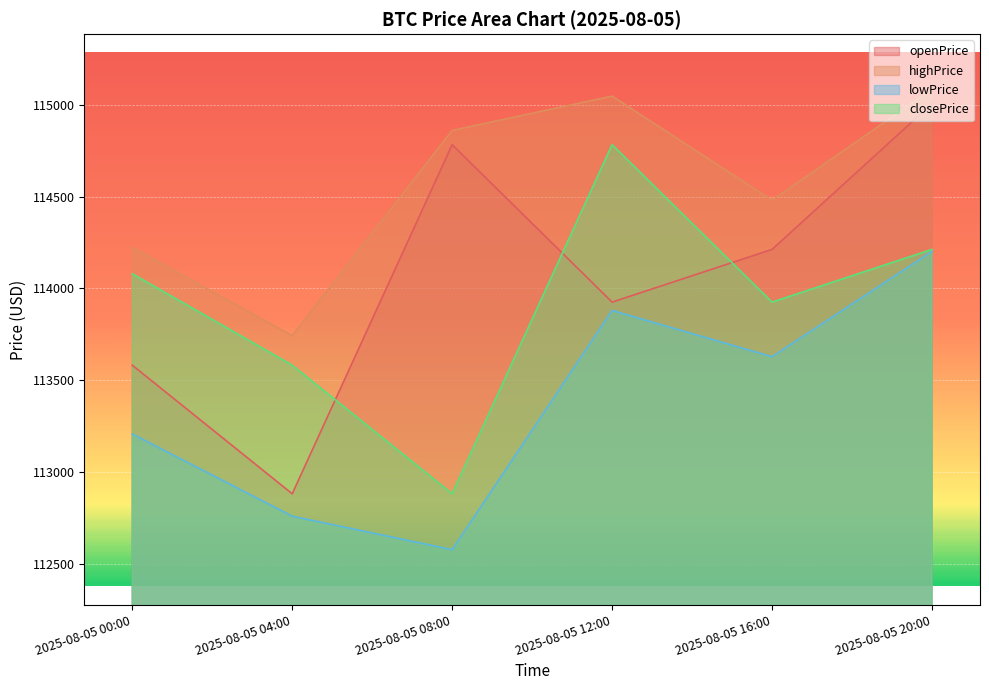

Reading right to left, list all the values displayed in this chart.

openPrice: 2025-08-05 20:00=115006.0	2025-08-05 16:00=114212.3	2025-08-05 12:00=113925.4	2025-08-05 08:00=114782.3	2025-08-05 04:00=112882.1	2025-08-05 00:00=113582.1
highPrice: 2025-08-05 20:00=115084.2	2025-08-05 16:00=114480.0	2025-08-05 12:00=115046.8	2025-08-05 08:00=114860.0	2025-08-05 04:00=113742.4	2025-08-05 00:00=114222.6
lowPrice: 2025-08-05 20:00=114202.0	2025-08-05 16:00=113628.2	2025-08-05 12:00=113880.0	2025-08-05 08:00=112577.7	2025-08-05 04:00=112760.0	2025-08-05 00:00=113207.5
closePrice: 2025-08-05 20:00=114212.3	2025-08-05 16:00=113925.4	2025-08-05 12:00=114782.3	2025-08-05 08:00=112882.1	2025-08-05 04:00=113582.1	2025-08-05 00:00=114079.6